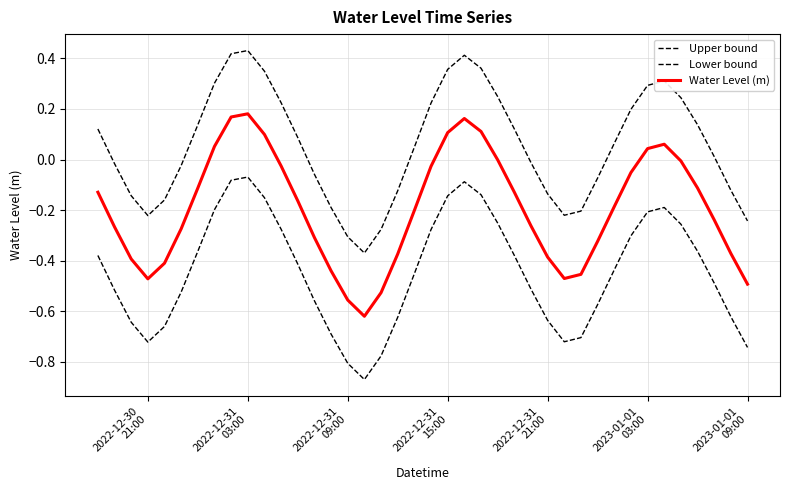

Rank the series by their average value, from highest to lowest.

Upper bound, Water Level (m), Lower bound